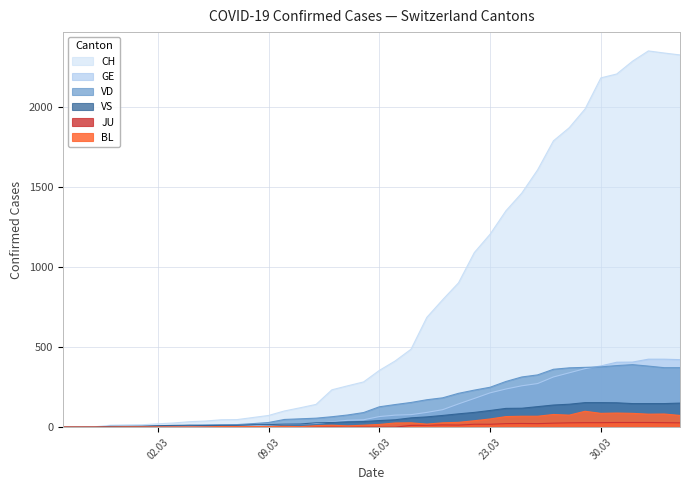

Rank the series by their maximum value, from highest to lowest.

CH, GE, VD, VS, BL, JU